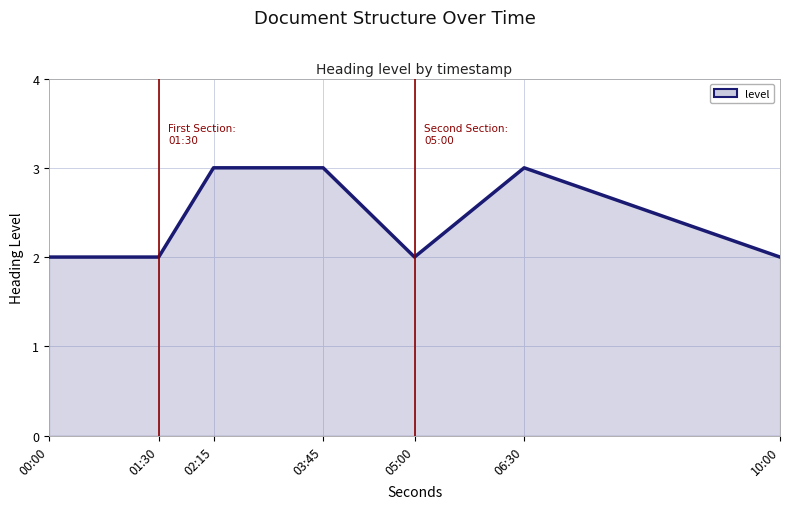

The value at 10:00 is 0. True or false?

False